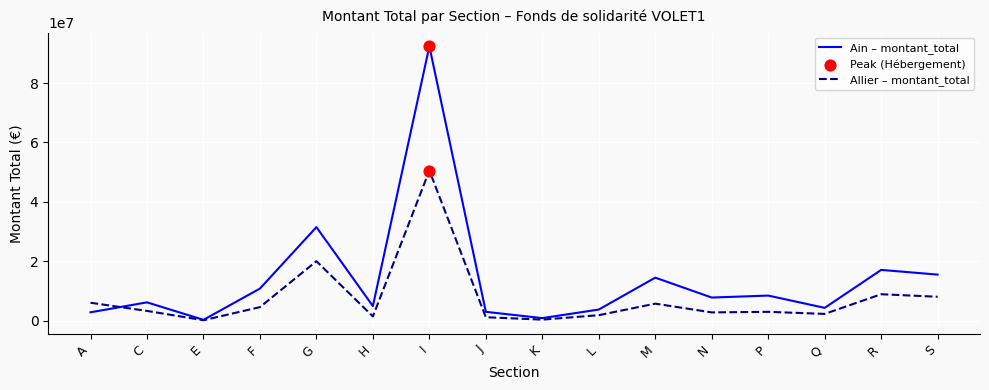

At which category is the sum across all series the highest?

I